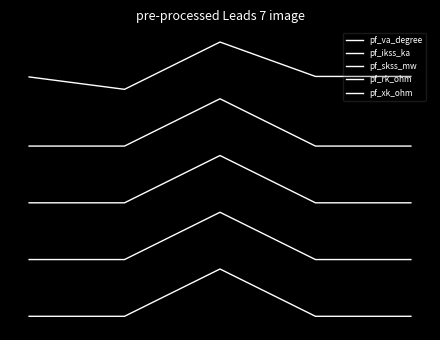

Reading right to left, list all the values displayed in this chart.

pf_va_degree: 4=5.1	3=5.1	2=5.8	1=4.8	0=5.1
pf_ikss_ka: 4=3.6	3=3.6	2=4.6	1=3.6	0=3.6
pf_skss_mw: 4=2.4	3=2.4	2=3.4	1=2.4	0=2.4
pf_rk_ohm: 4=1.2	3=1.2	2=2.2	1=1.2	0=1.2
pf_xk_ohm: 4=0.0	3=0.0	2=1.0	1=0.0	0=0.0